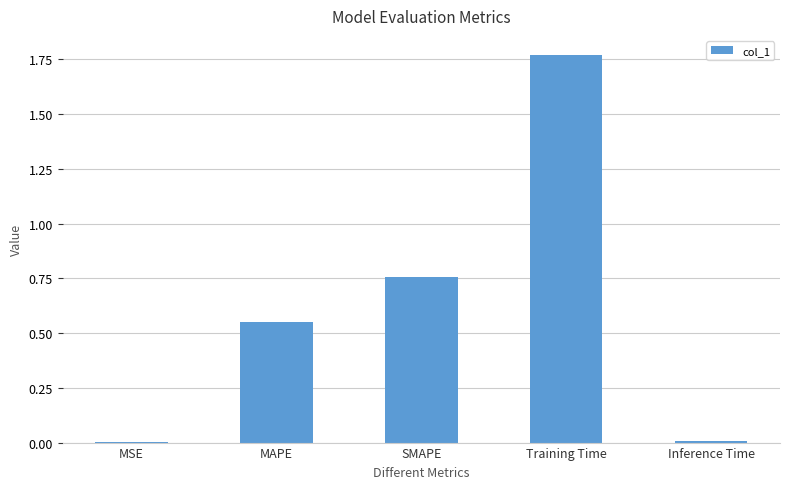

Between Inference Time and SMAPE, which is larger?

SMAPE